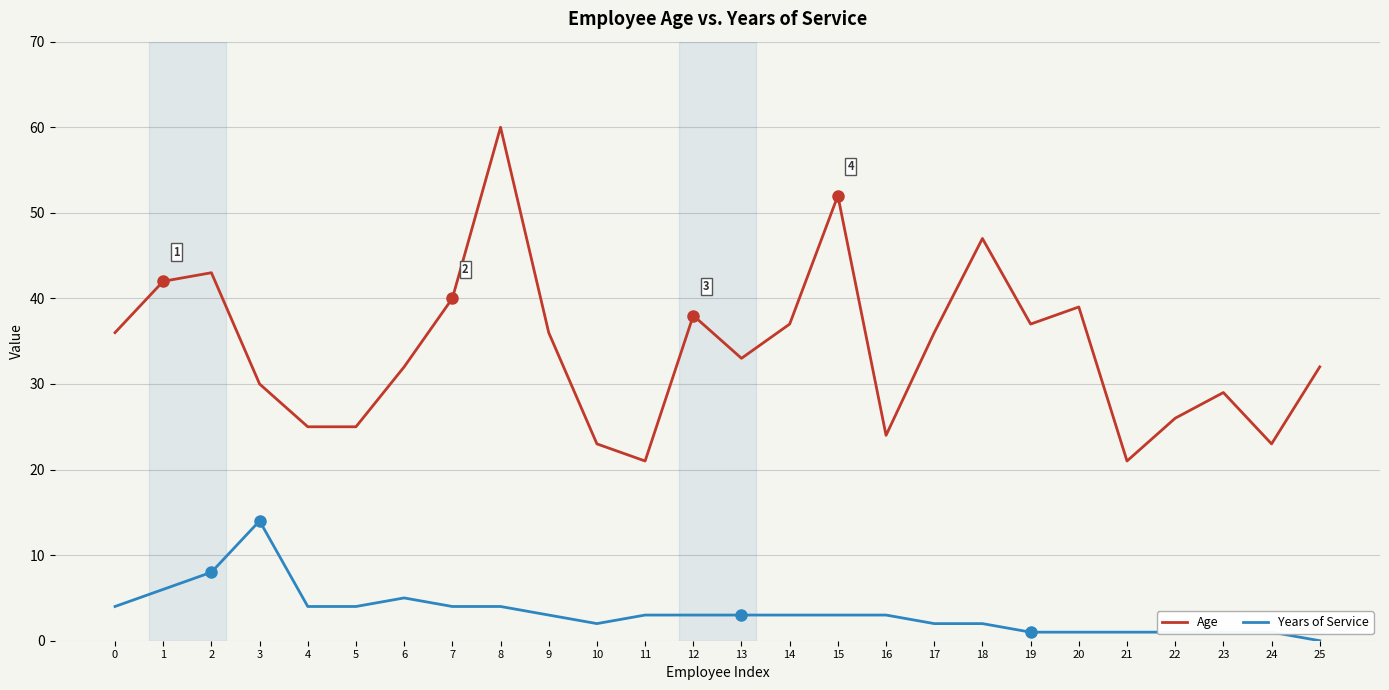

What is the average value of the Age series?

34